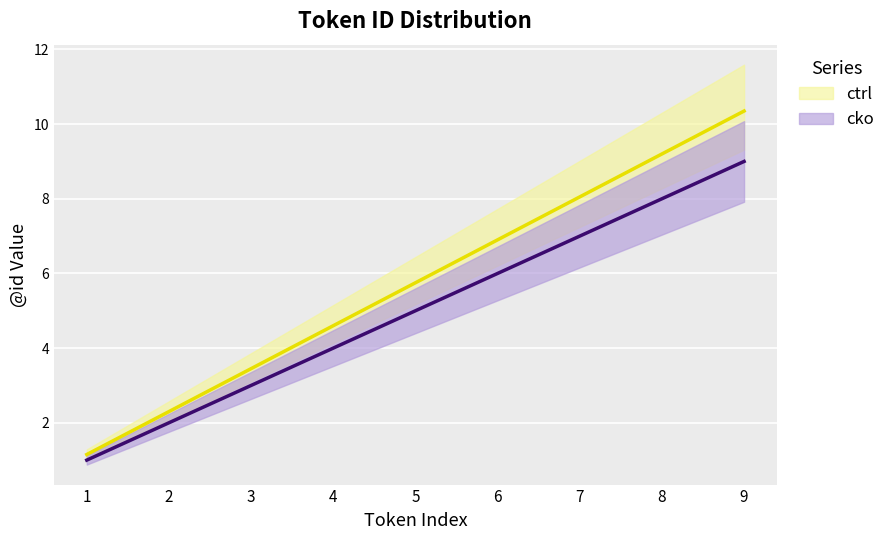

True or false: cko and ctrl cross at least once.

False